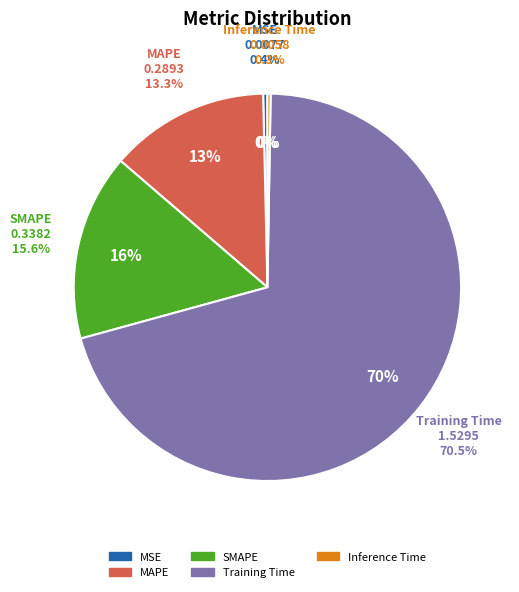

Which has a higher value, MSE or Training Time?

Training Time